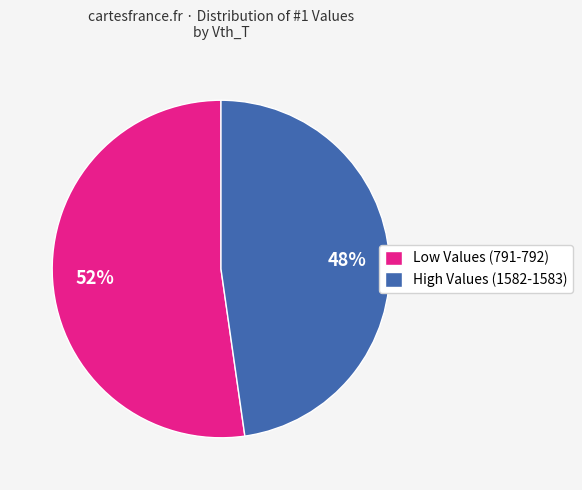

Between High Values (1582-1583) and Low Values (791-792), which is larger?

Low Values (791-792)